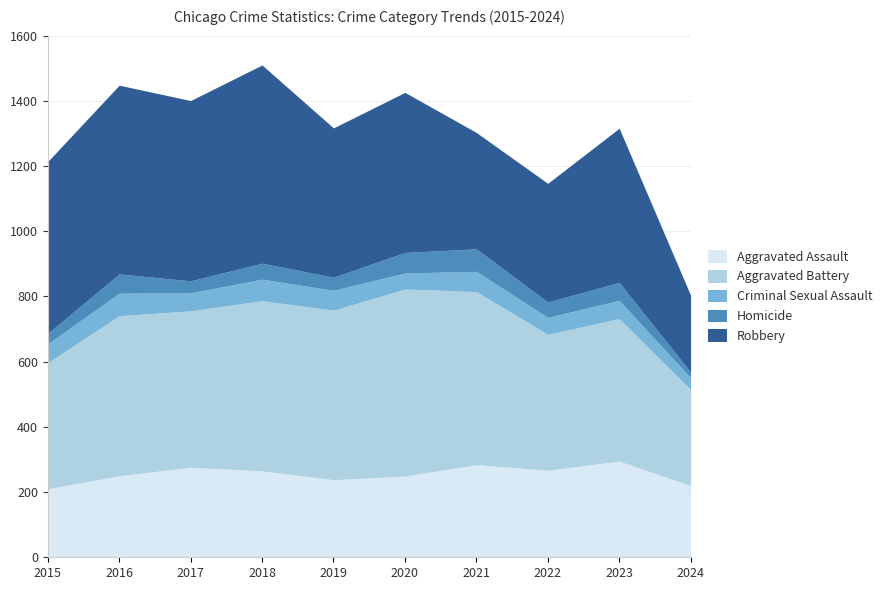

Is it true that Aggravated Assault equals 174 at 2017?

False